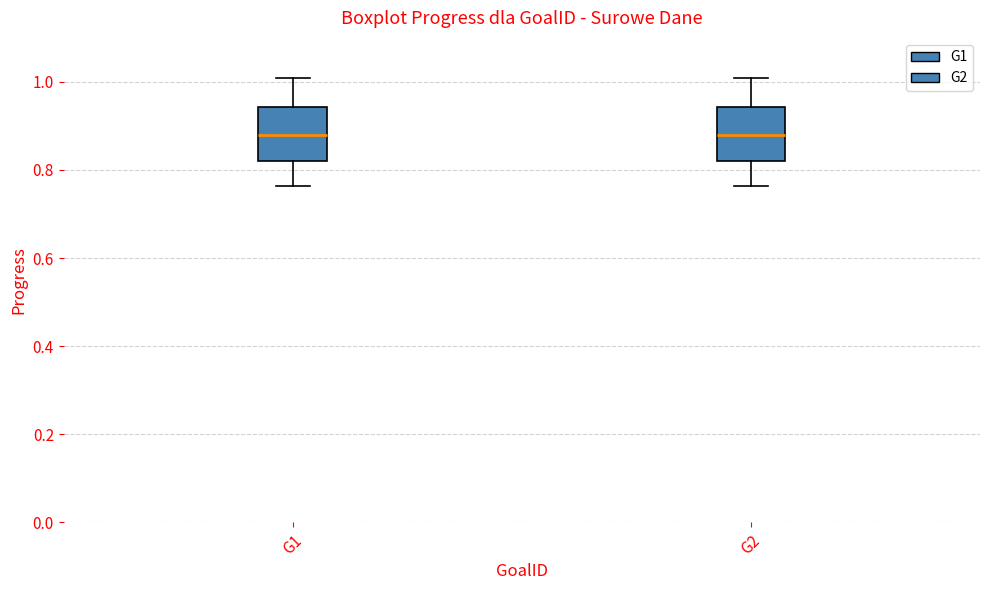

Reading left to right, transcribe this box plot: for each box, give where its median line is, the range the box spans, and where its two whiskers end, as read against the y-axis. The values are not printed on the chart, so give them approximately, as read against the axis.

G1: median 0.88, box 0.82 to 0.94, whiskers 0.76 to 1.02
G2: median 0.88, box 0.82 to 0.94, whiskers 0.76 to 1.02